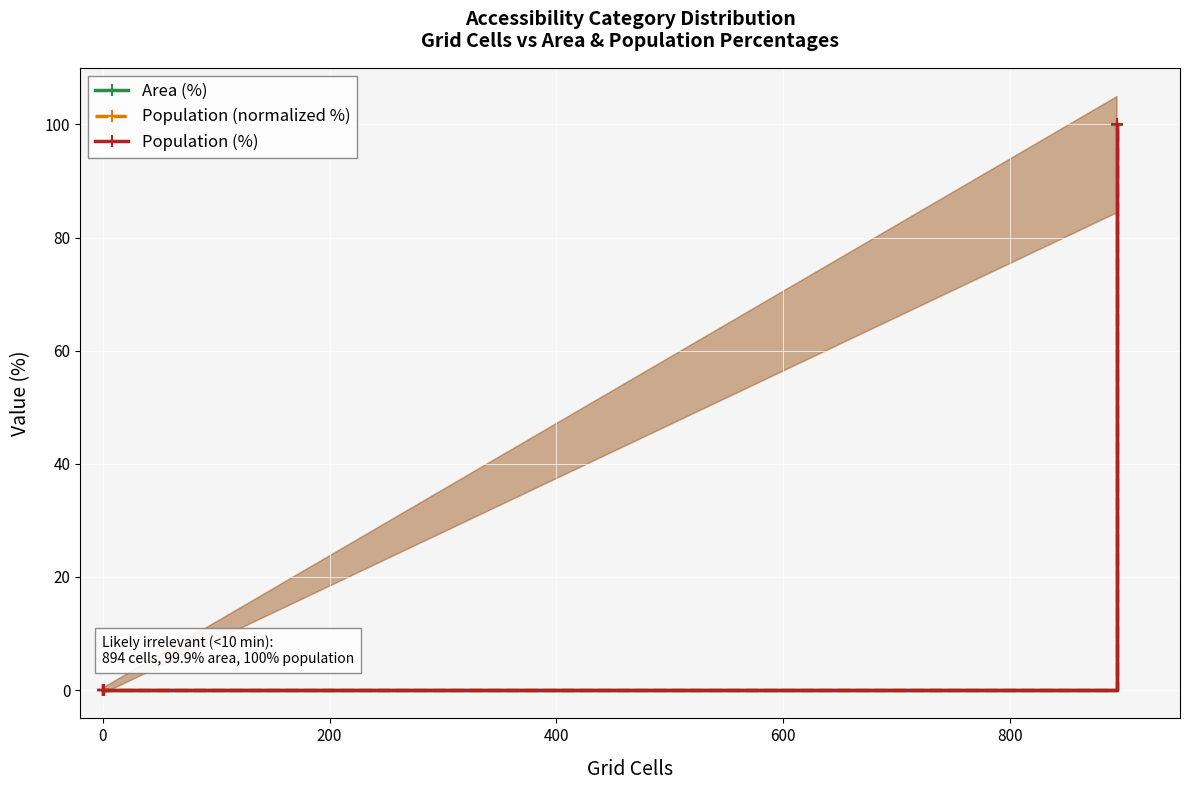

What is the difference between the maximum and second lowest values in the Population (normalized %) series?

100.0